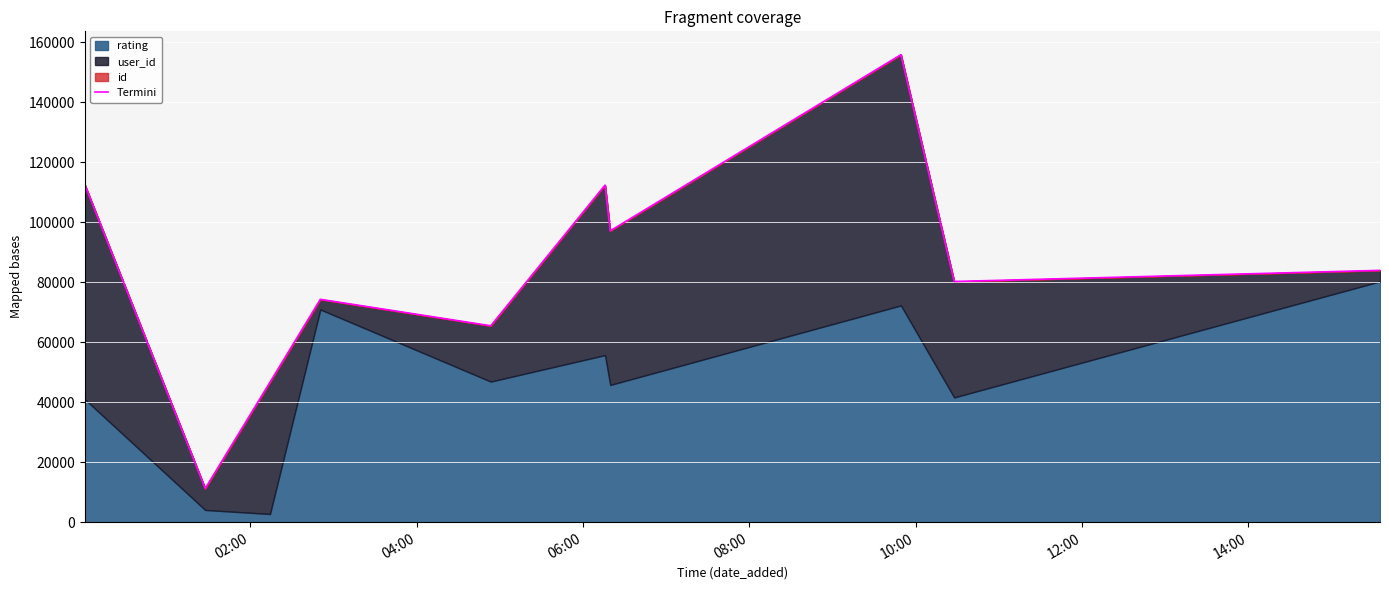

What is the value of the 9th point from the left?

80223